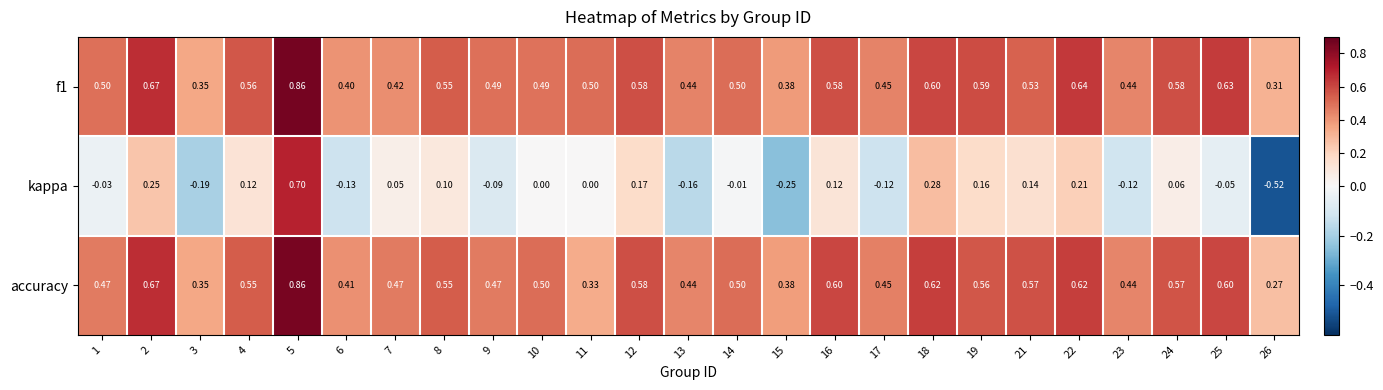

Is the value of f1 at 9 greater than the value of accuracy at 4?

No